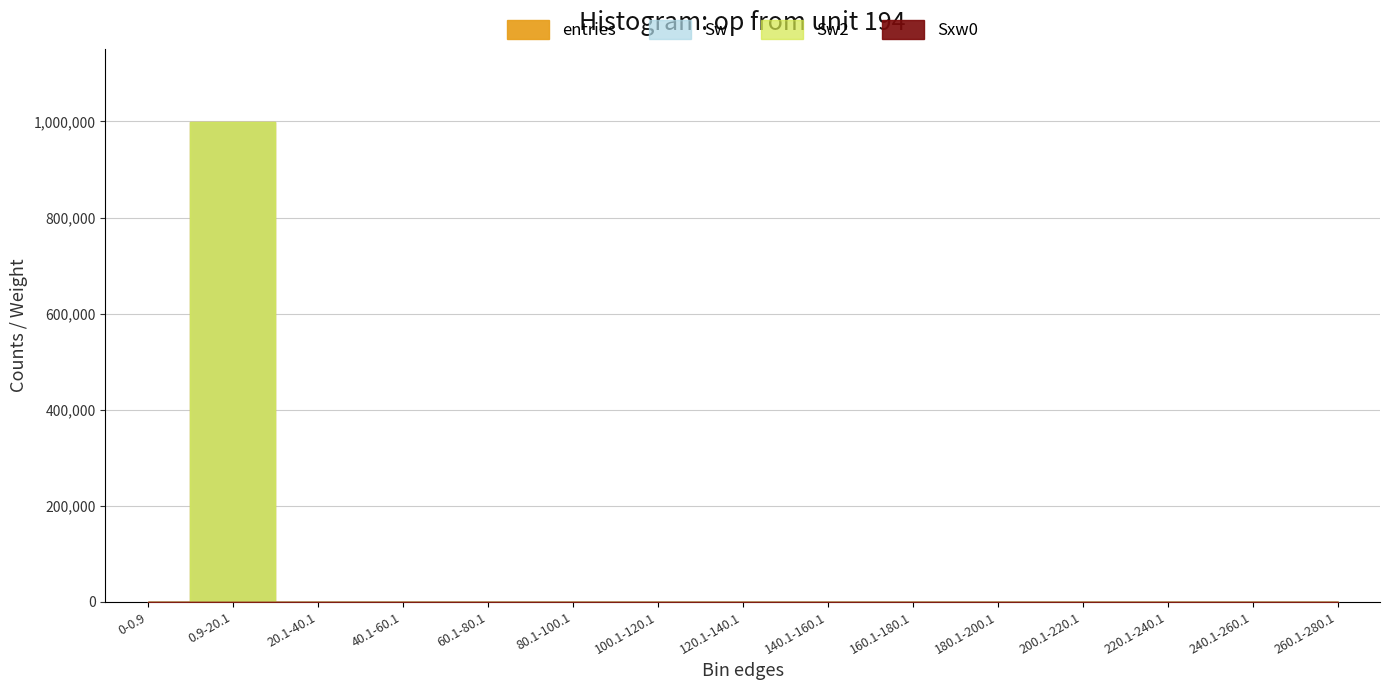

Which series changed the most between 20.1-40.1 and 140.1-160.1?

Sxw0